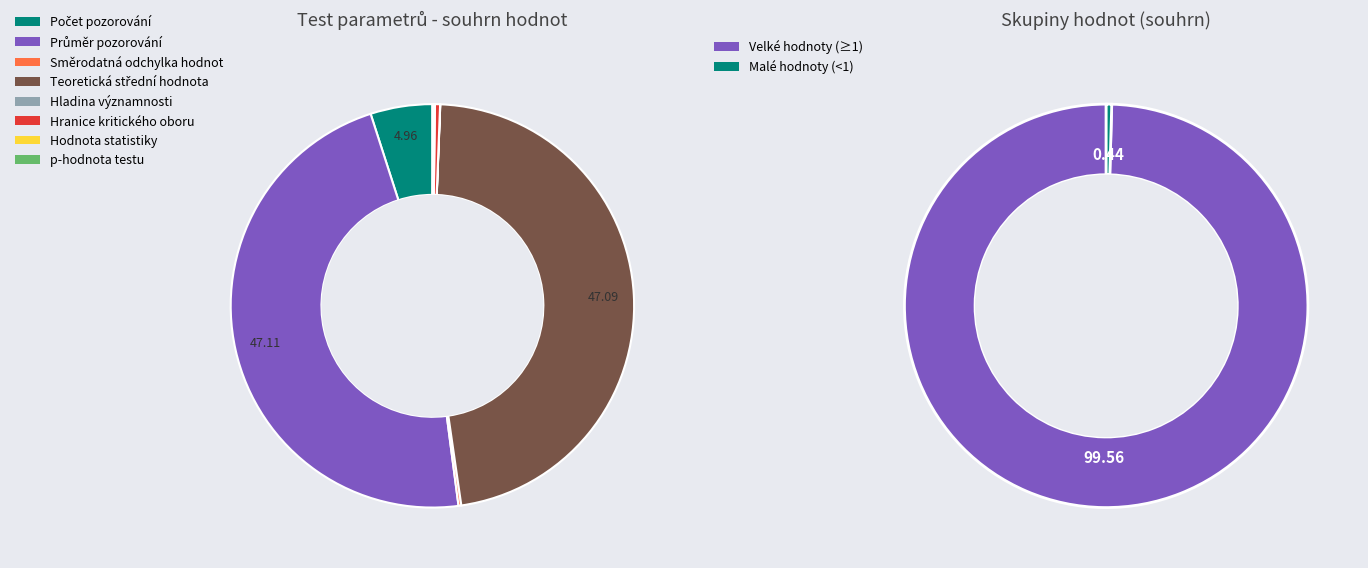

What percentage do Hodnota statistiky and Počet pozorování together represent?

5.1%